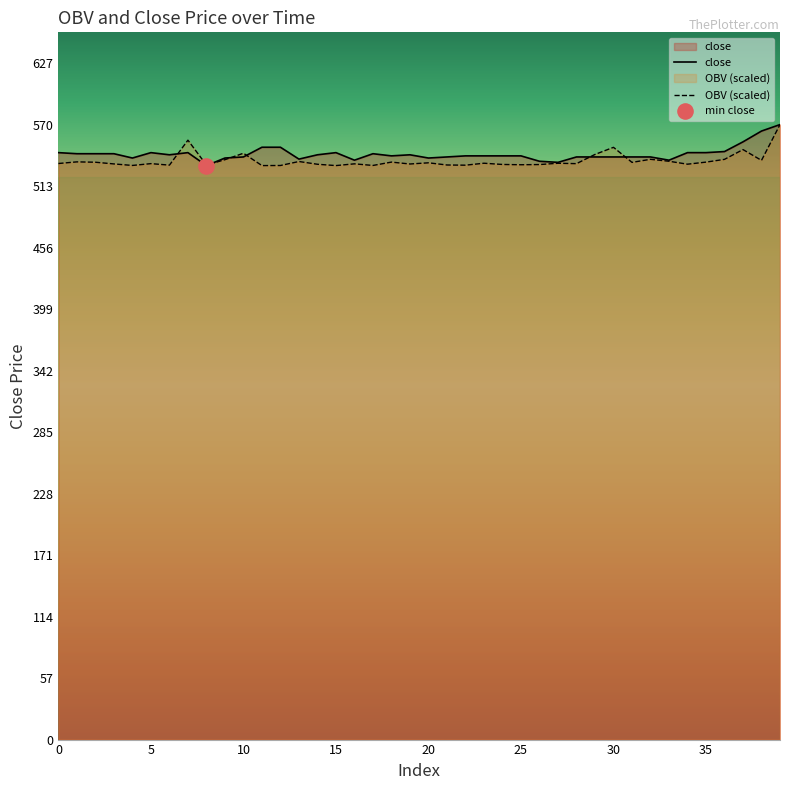

At how many categories does at least one series exceed 557?

2